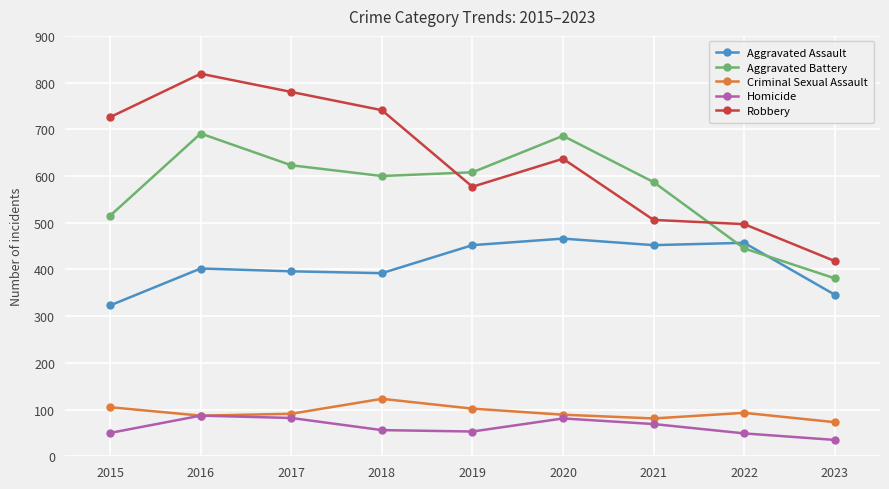

At how many categories does at least one series exceed 516?

7